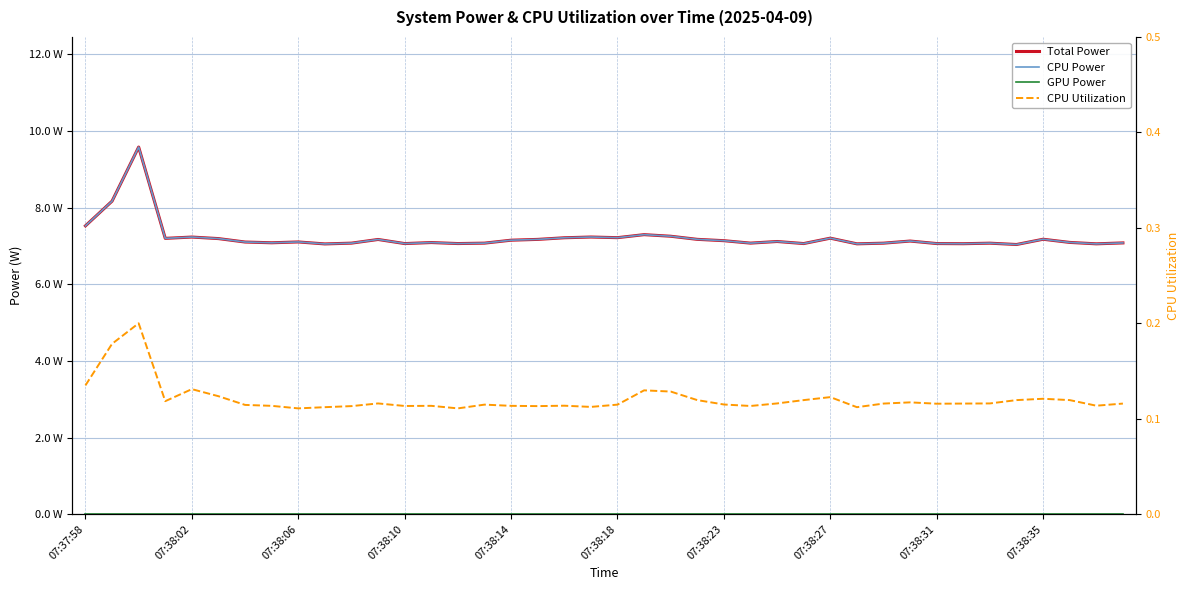

Reading left to right, what are all the values shown in this chart?

Total Power: 7.5	8.2	9.6	7.2	7.2	7.2	7.1	7.1	7.1	7.1	7.1	7.2	7.1	7.1	7.1	7.1	7.1	7.2	7.2	7.2	7.2	7.3	7.3	7.2	7.1	7.1	7.1	7.1	7.2	7.1	7.1	7.1	7.1	7.1	7.1	7.0	7.2	7.1	7.1	7.1
CPU Power: 7.5	8.2	9.6	7.2	7.2	7.2	7.1	7.1	7.1	7.1	7.1	7.2	7.1	7.1	7.1	7.1	7.1	7.2	7.2	7.2	7.2	7.3	7.3	7.2	7.1	7.1	7.1	7.1	7.2	7.1	7.1	7.1	7.1	7.1	7.1	7.0	7.2	7.1	7.1	7.1
GPU Power: 0.0	0.0	0.0	0.0	0.0	0.0	0.0	0.0	0.0	0.0	0.0	0.0	0.0	0.0	0.0	0.0	0.0	0.0	0.0	0.0	0.0	0.0	0.0	0.0	0.0	0.0	0.0	0.0	0.0	0.0	0.0	0.0	0.0	0.0	0.0	0.0	0.0	0.0	0.0	0.0
CPU Utilization: 0.1	0.2	0.2	0.1	0.1	0.1	0.1	0.1	0.1	0.1	0.1	0.1	0.1	0.1	0.1	0.1	0.1	0.1	0.1	0.1	0.1	0.1	0.1	0.1	0.1	0.1	0.1	0.1	0.1	0.1	0.1	0.1	0.1	0.1	0.1	0.1	0.1	0.1	0.1	0.1